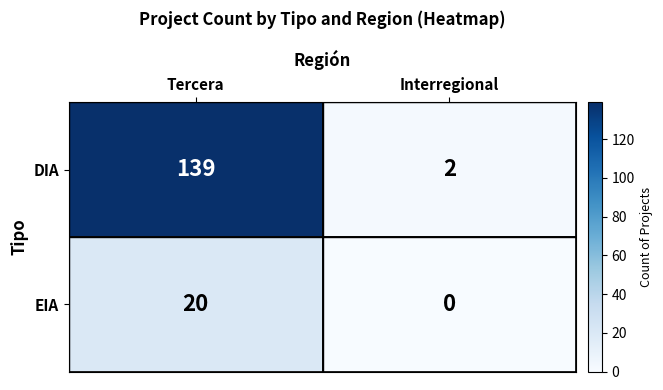

Where is DIA nearest to the value 70?

Interregional